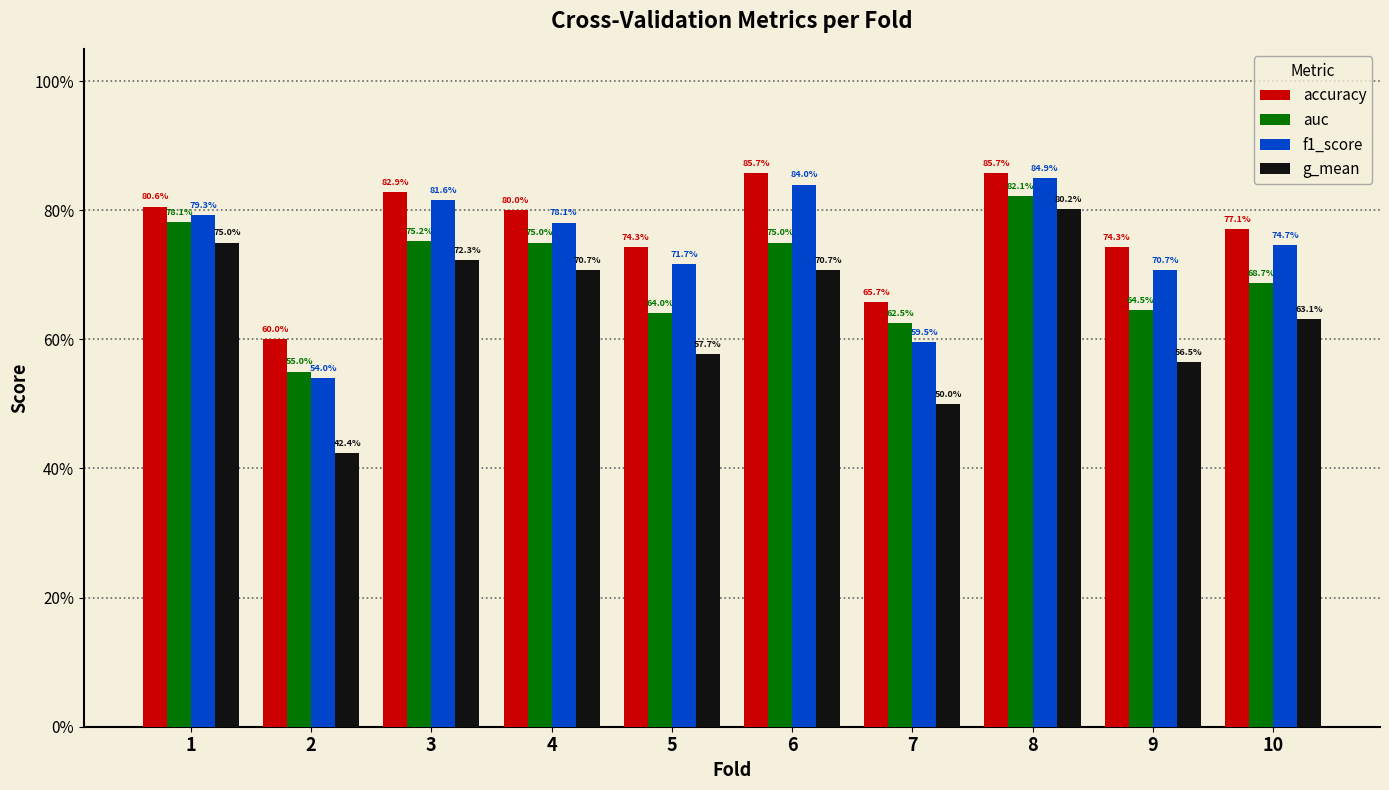

What is the total value across all series at 5?

2.7